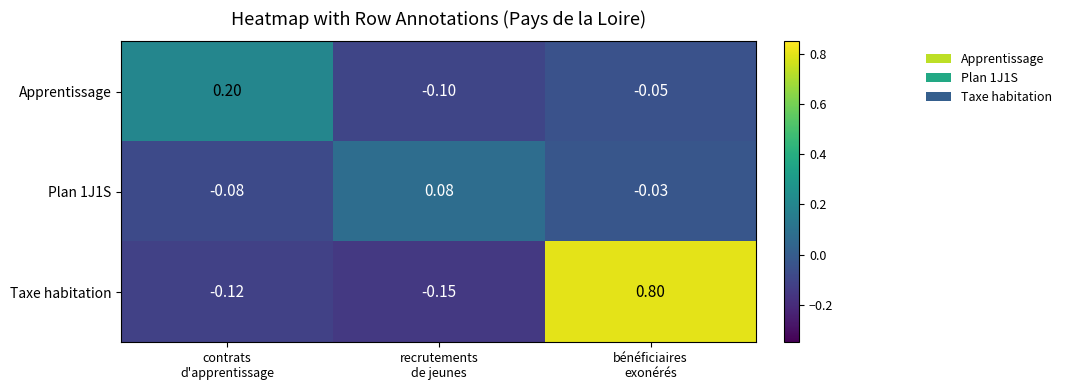

Which series has the largest range (max minus min)?

Taxe habitation